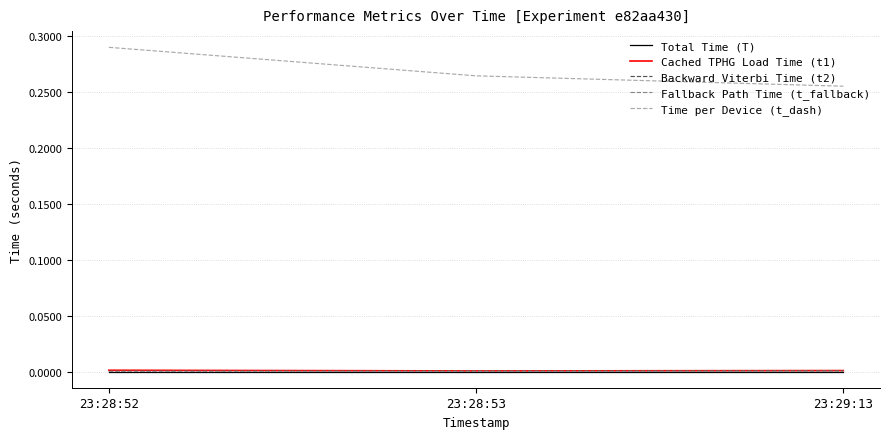

Which series has the largest range (max minus min)?

Time per Device (t_dash)